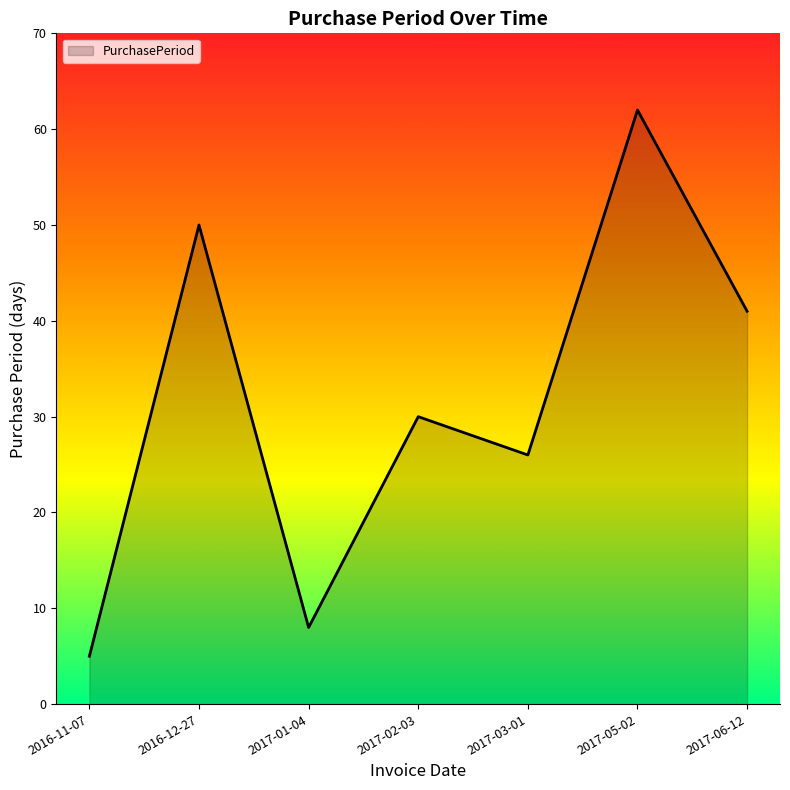

Where is the data nearest to the value 33?

2017-02-03